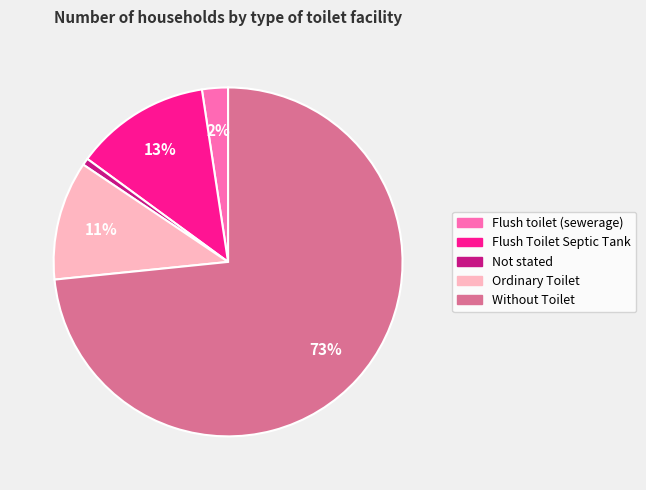

The Without Toilet slice represents 62% of the pie. True or false?

False